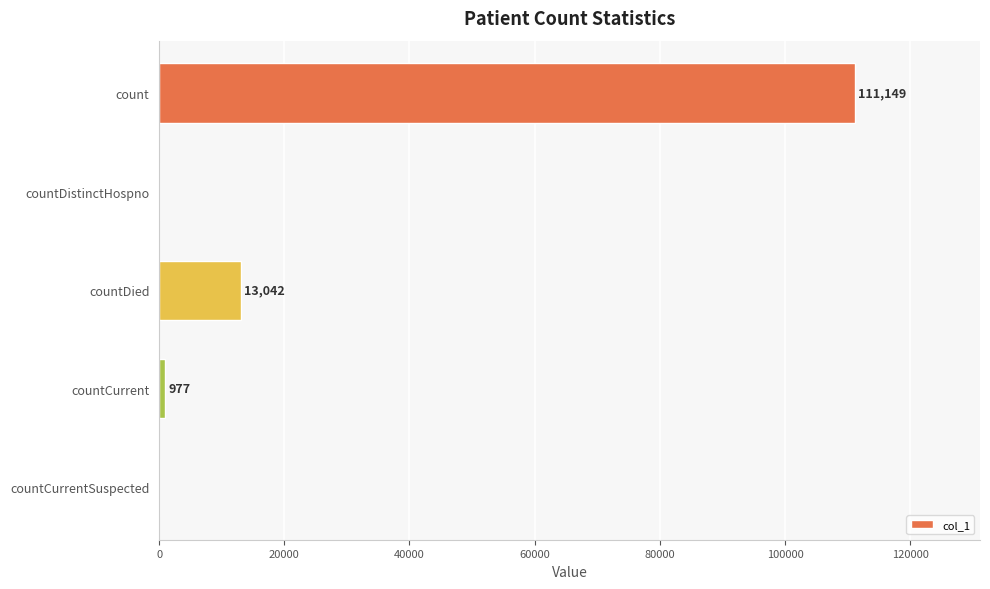

Are the bars grouped side by side (vs. stacked)?

No